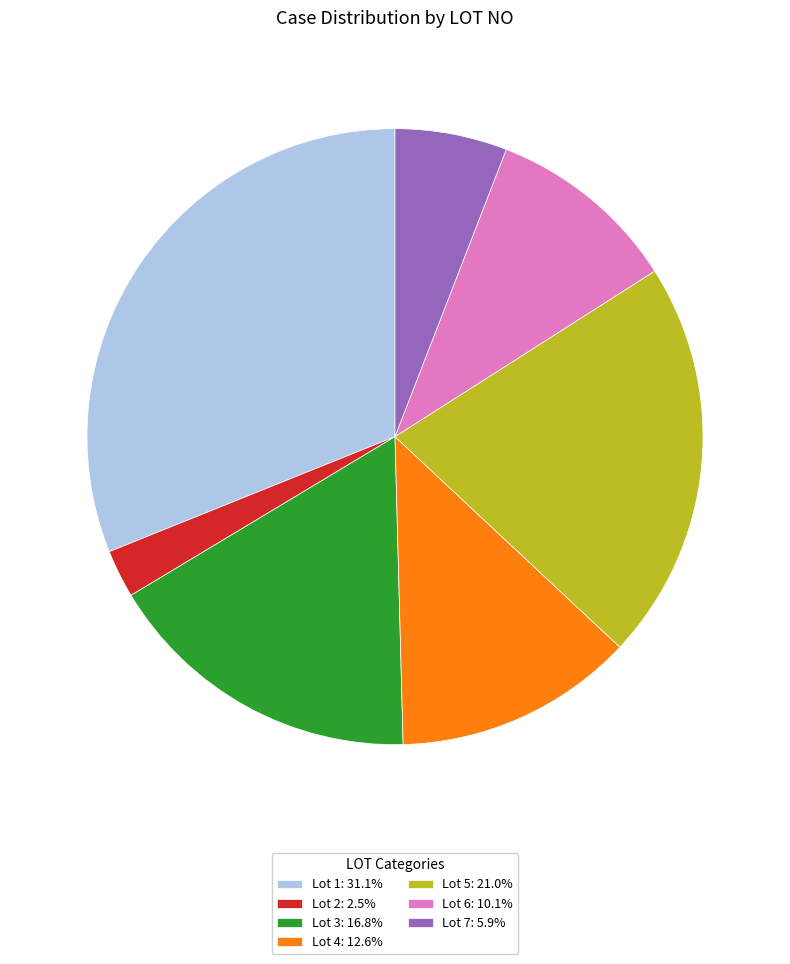

Which slice is the smallest?

Lot 2